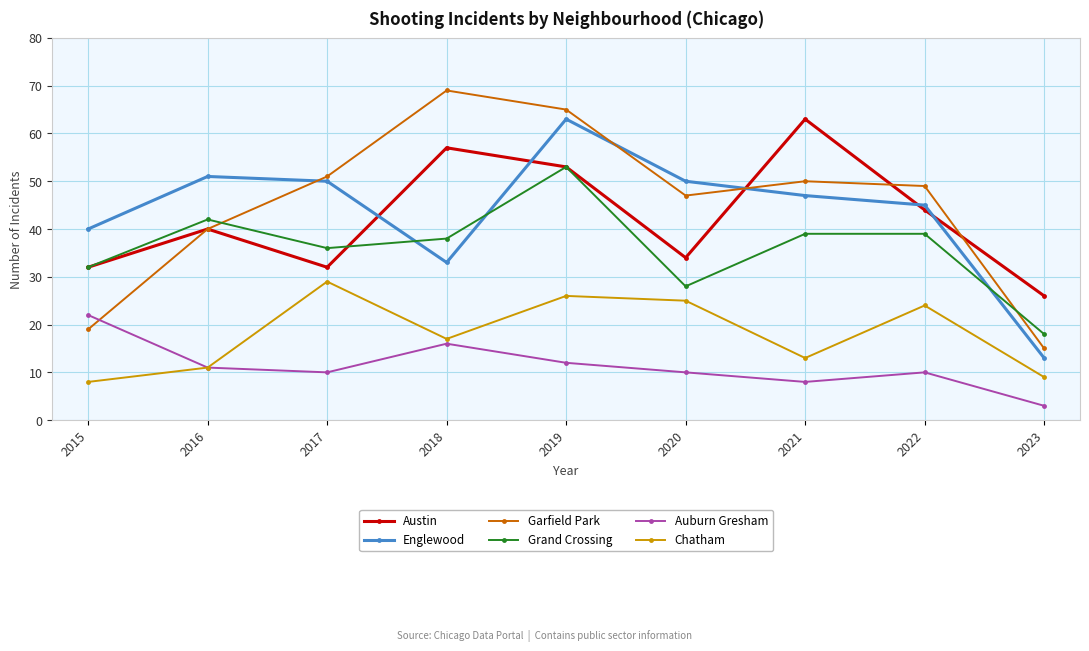

What is the total value across all series at 2017?

208